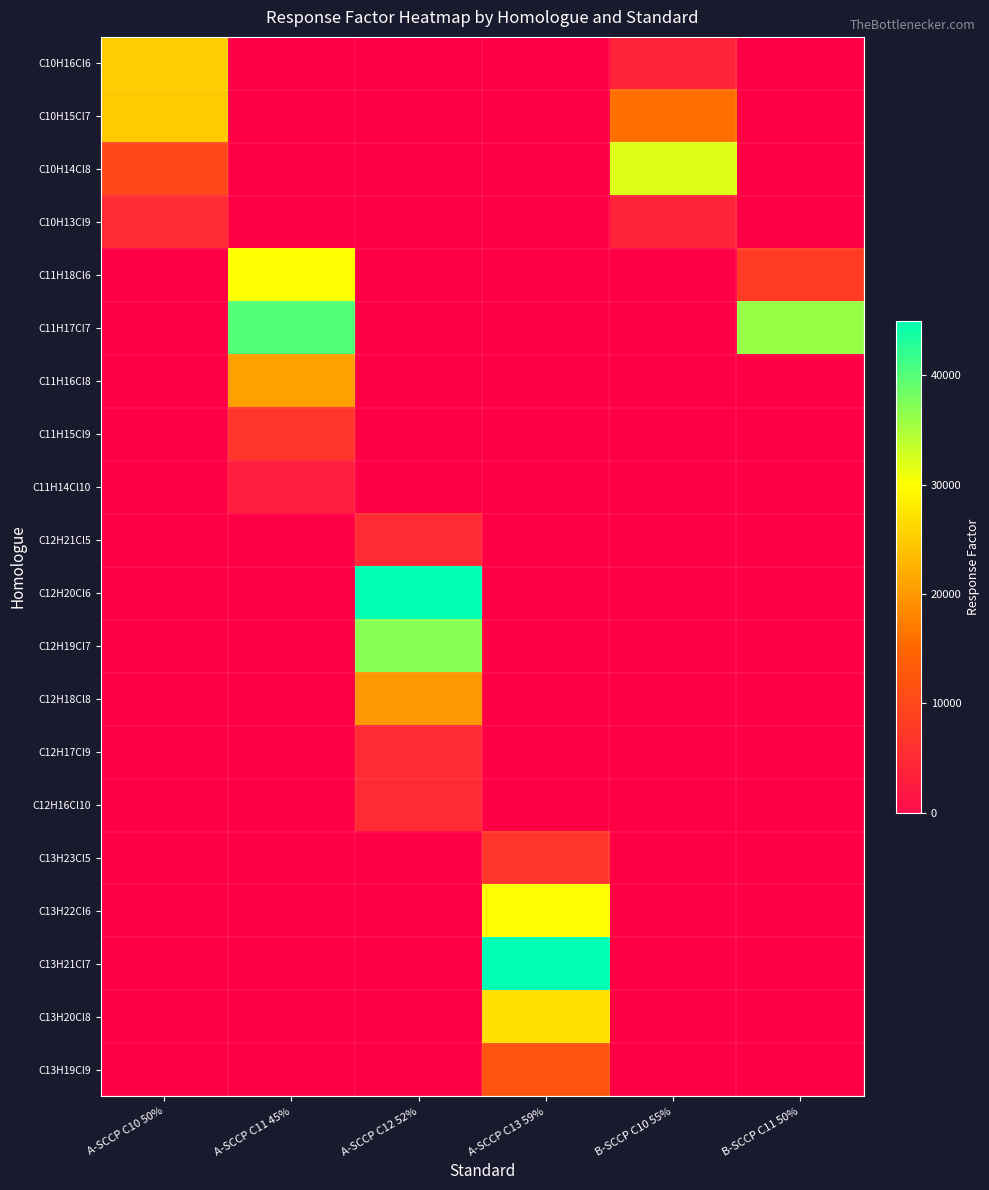

Which series has the widest spread of values?

C12H20Cl6